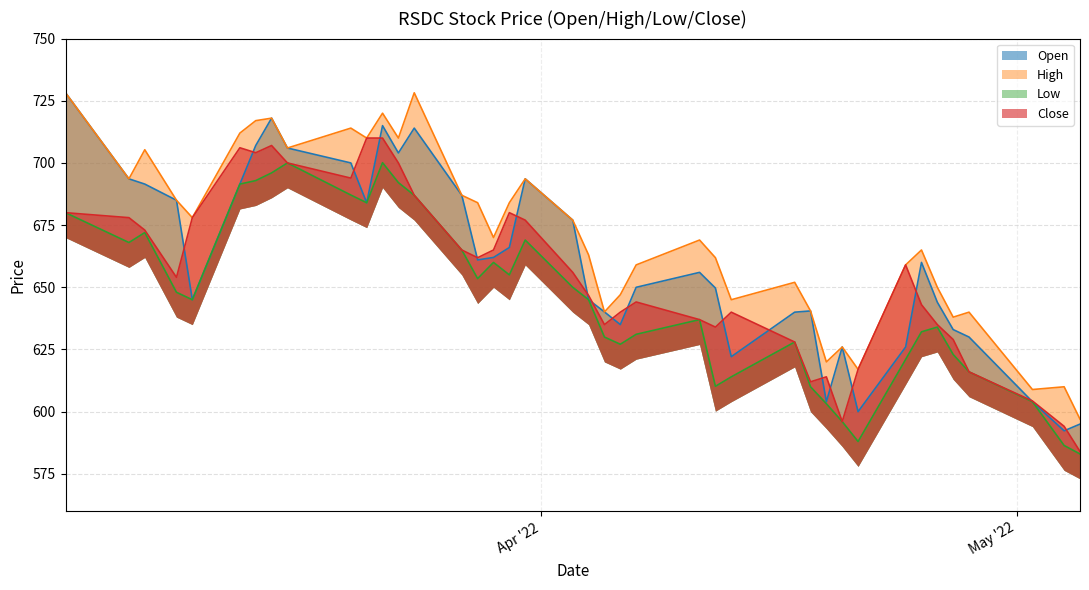

Where is the first local maximum for Low?

5